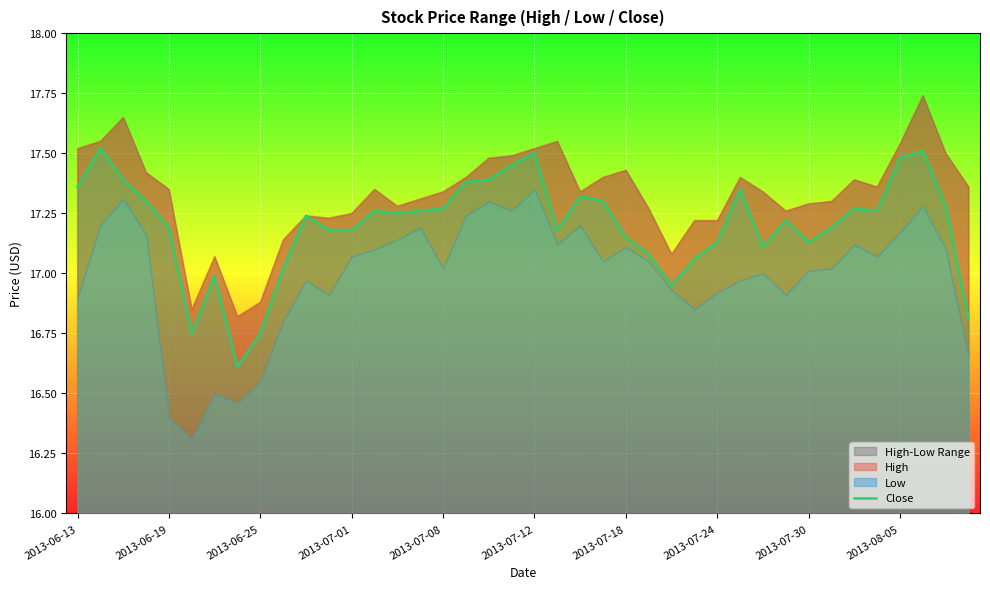

The Close series shows 25.1 at 2013-06-19. True or false?

False